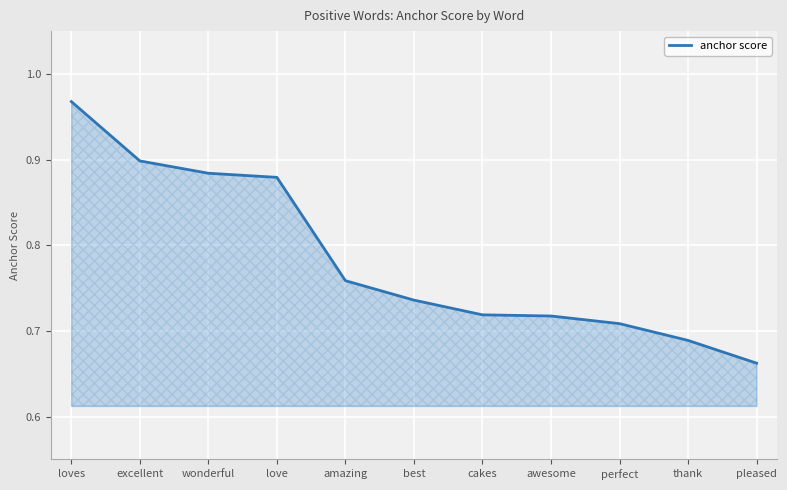

How many lines are shown in the chart?

1